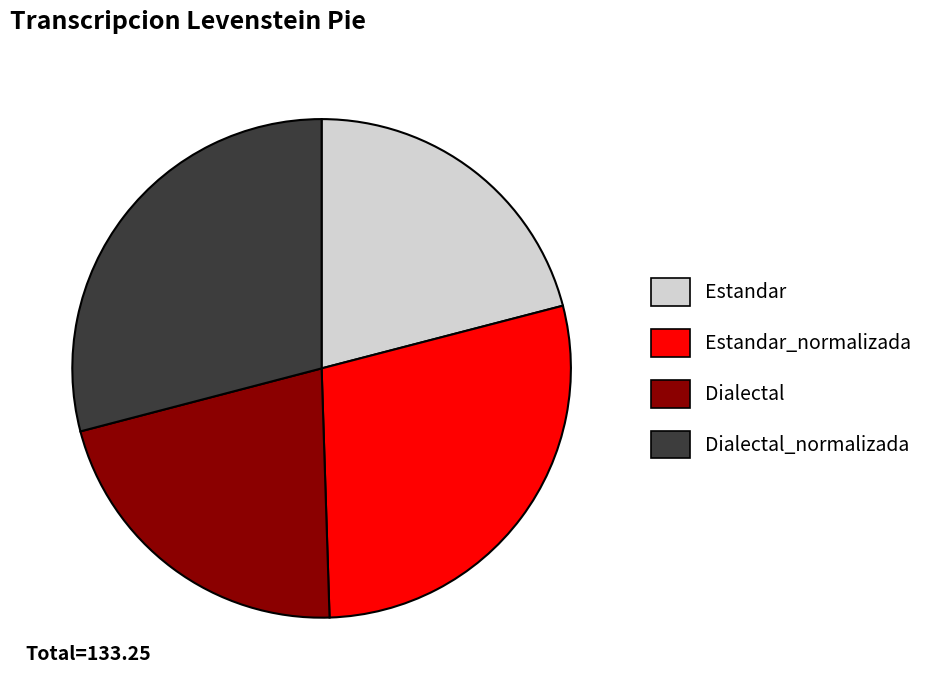

Is there a majority slice in this chart?

No